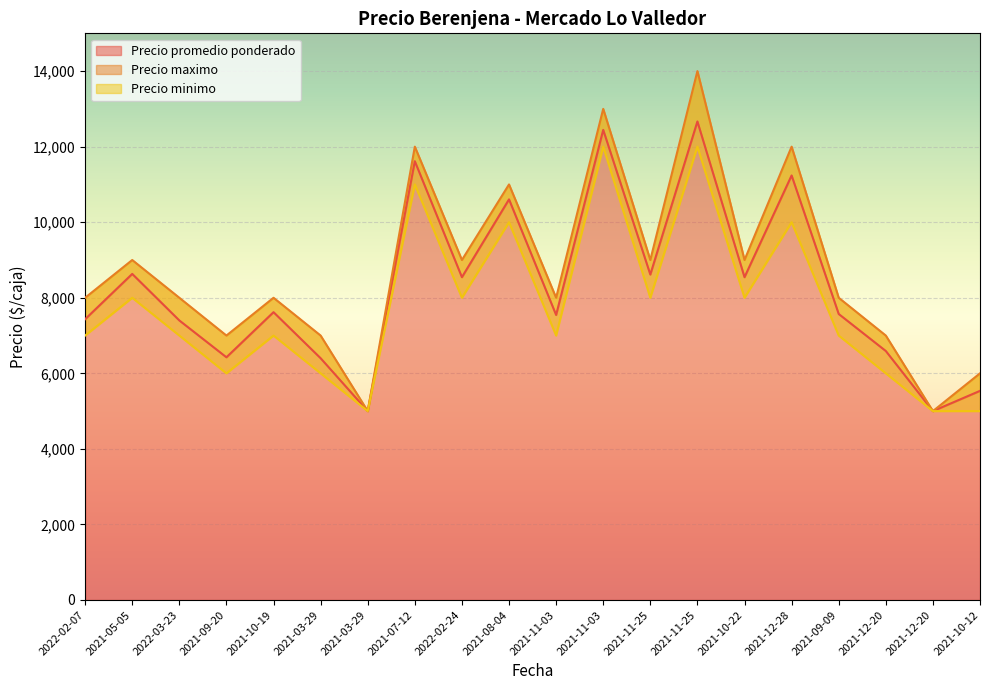

What is the difference between the Precio maximo values at 2021-09-09 and 2021-10-12?

2000